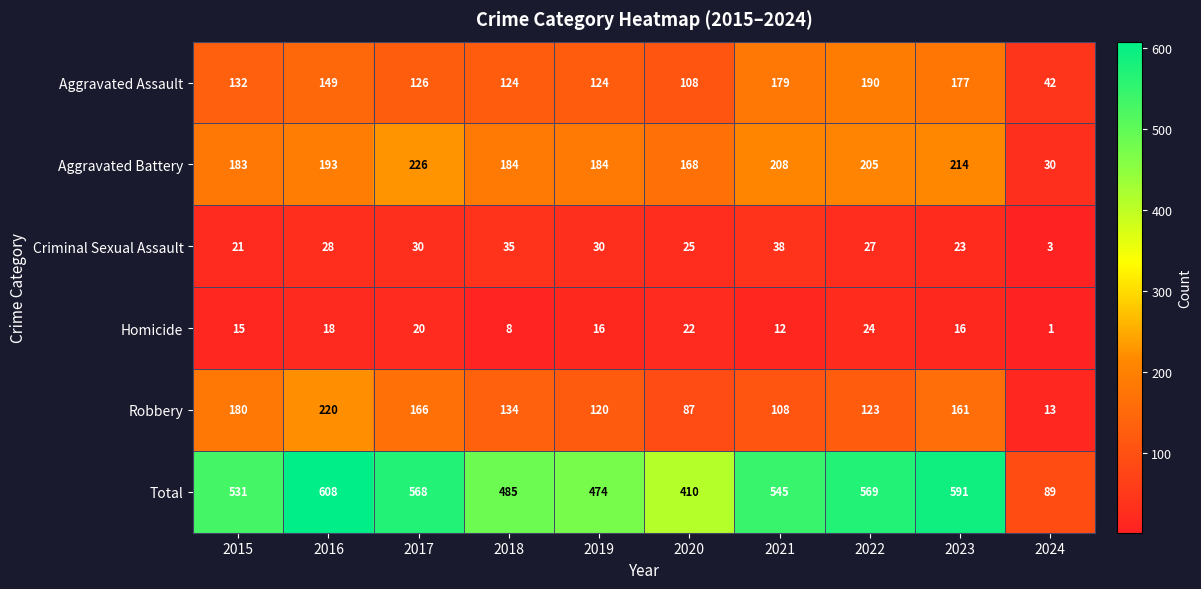

Which category has the highest value across all series?

2016